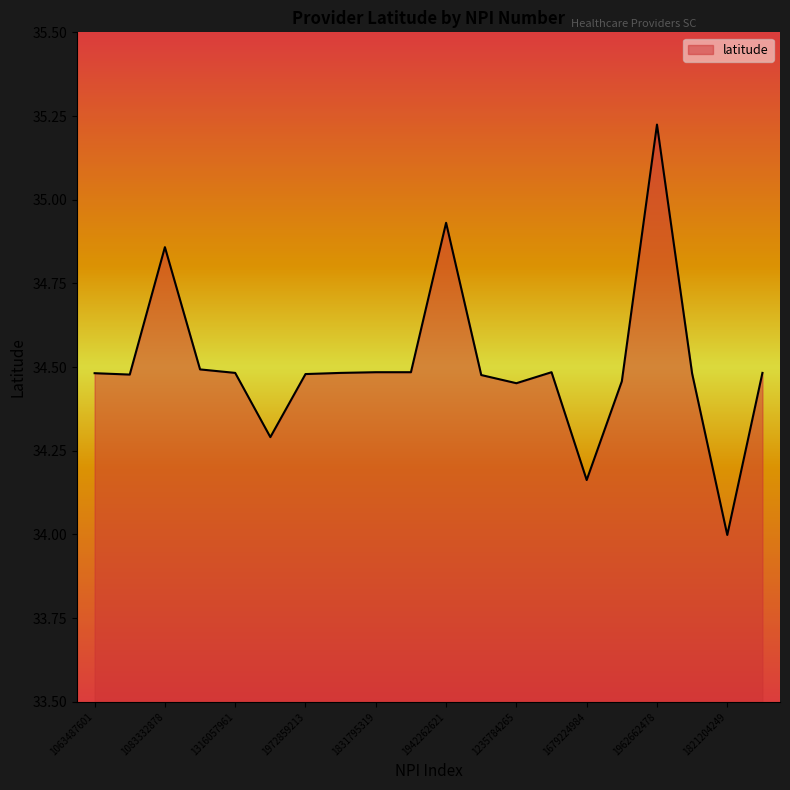

What is the minimum value shown in the chart?

34.0